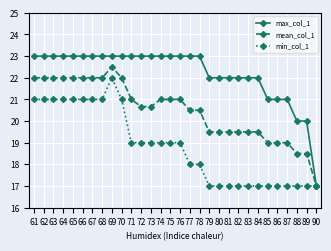

Reading right to left, list all the values displayed in this chart.

max_col_1: 17.0	20.0	20.0	21.0	21.0	21.0	22.0	22.0	22.0	22.0	22.0	22.0	23.0	23.0	23.0	23.0	23.0	23.0	23.0	23.0	23.0	23.0	23.0	23.0	23.0	23.0	23.0	23.0	23.0	23.0
mean_col_1: 17.0	18.5	18.5	19.0	19.0	19.0	19.5	19.5	19.5	19.5	19.5	19.5	20.5	20.5	21.0	21.0	21.0	20.7	20.7	21.0	22.0	22.5	22.0	22.0	22.0	22.0	22.0	22.0	22.0	22.0
min_col_1: 17.0	17.0	17.0	17.0	17.0	17.0	17.0	17.0	17.0	17.0	17.0	17.0	18.0	18.0	19.0	19.0	19.0	19.0	19.0	19.0	21.0	22.0	21.0	21.0	21.0	21.0	21.0	21.0	21.0	21.0